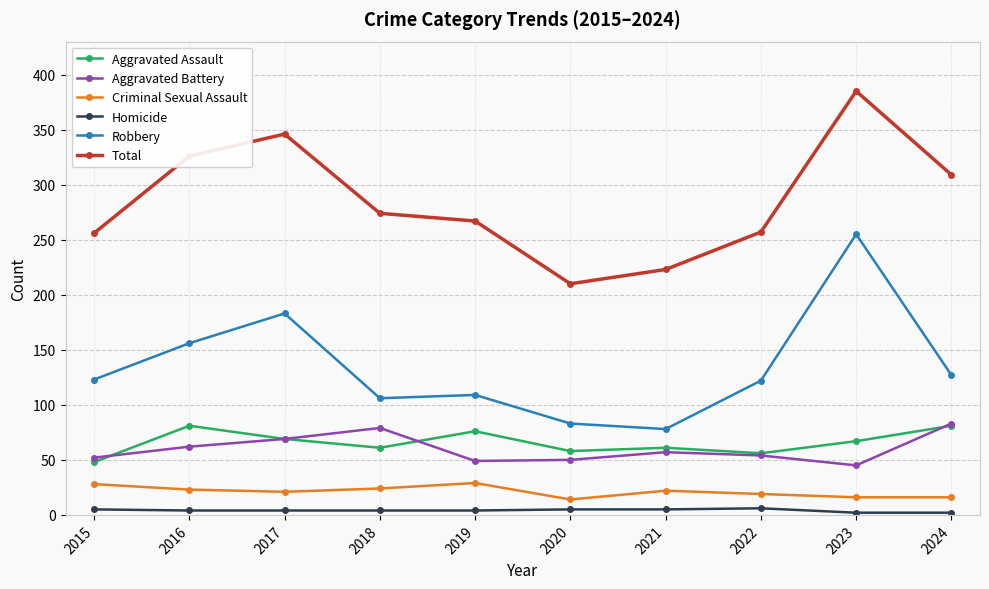

At which category does Robbery reach its first local peak?

2017